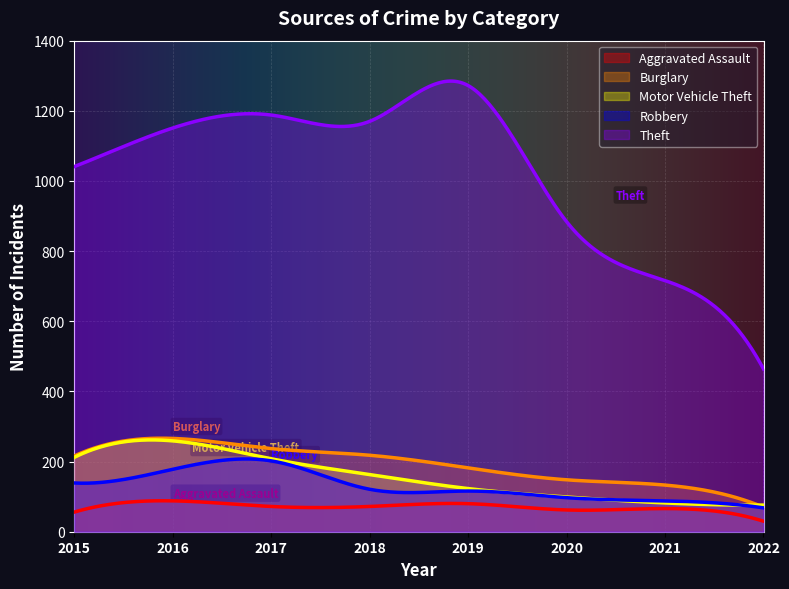

At 2022, list the series in order from smallest to largest.

Aggravated Assault, Robbery, Burglary, Motor Vehicle Theft, Theft